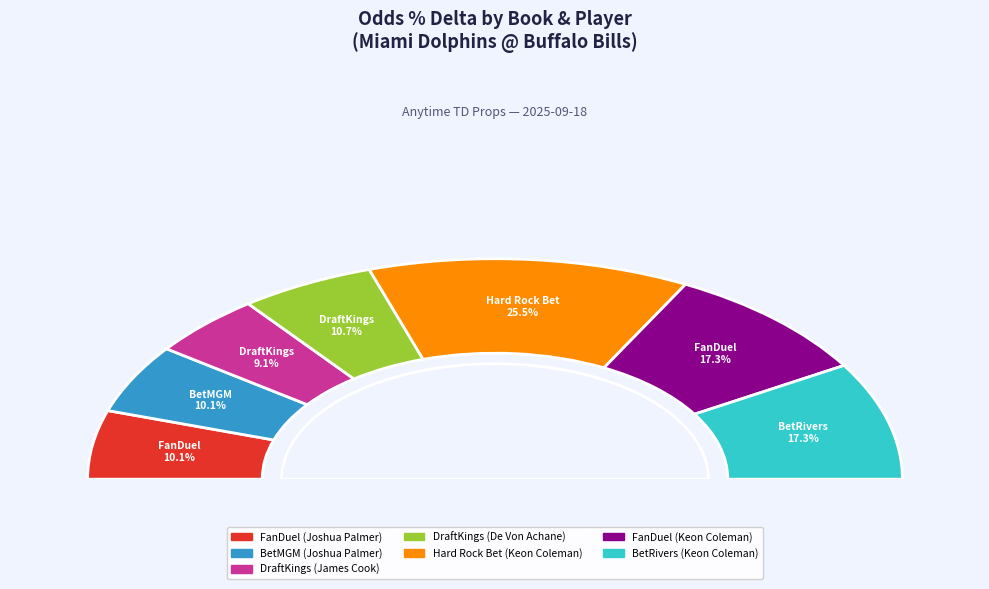

Does Hard Rock Bet represent more than half of the total?

No